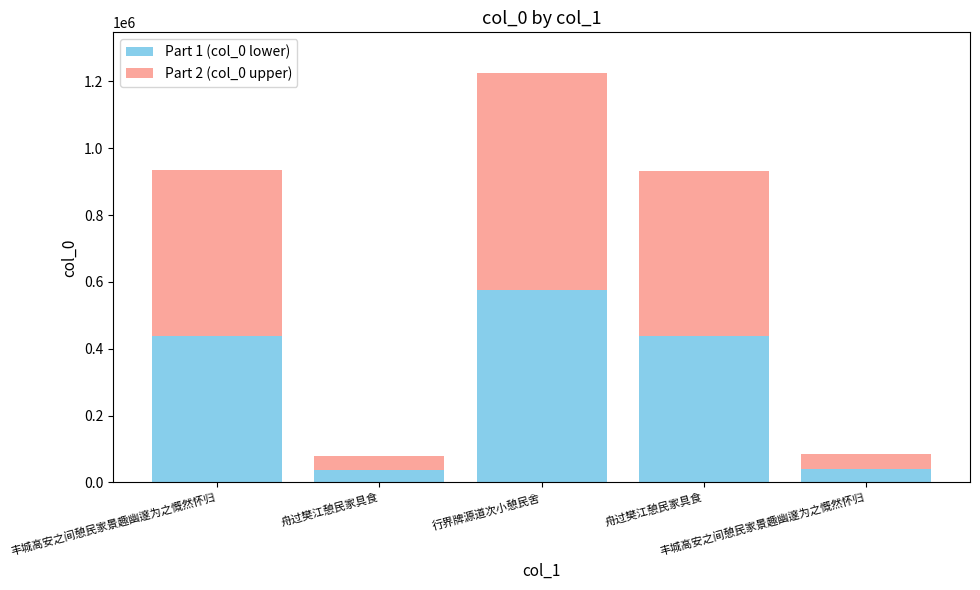

Count the number of categories in the chart.

5